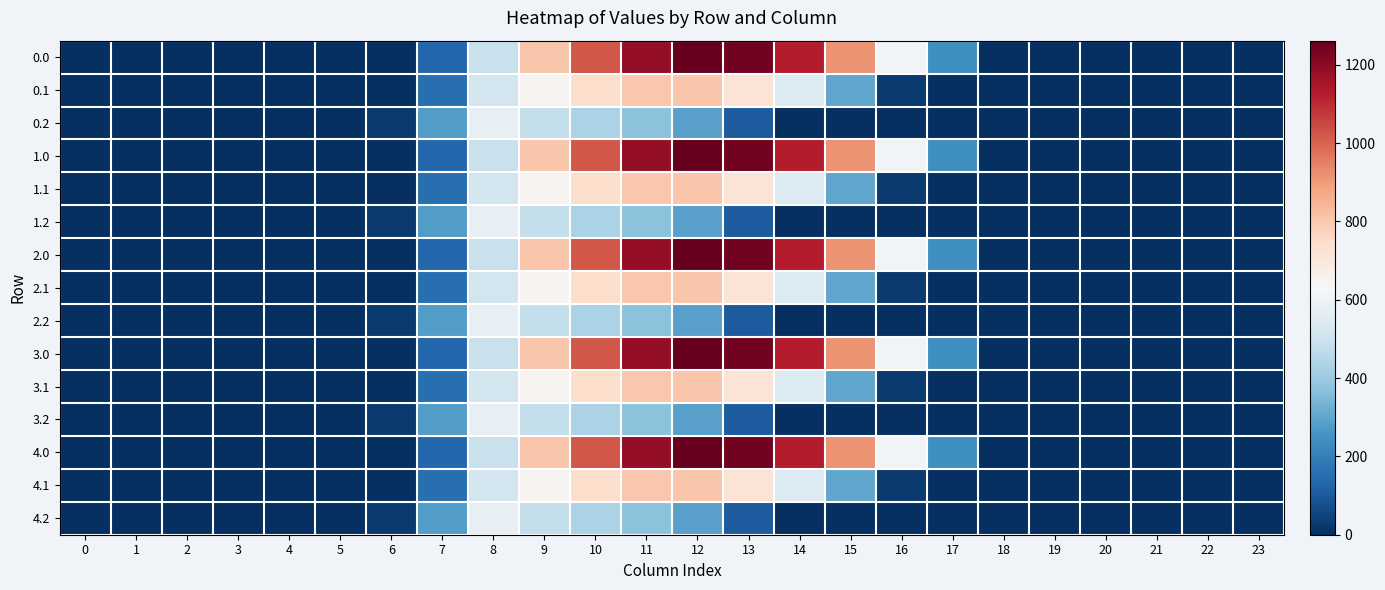

What is the difference between the highest and lowest values at 7?

142.6